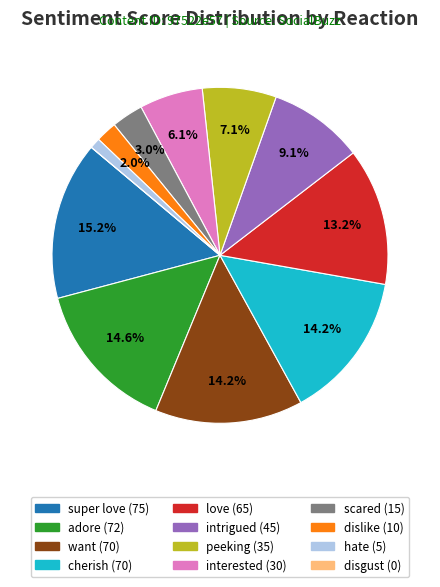

True or false: super love accounts for 28% of the total.

False